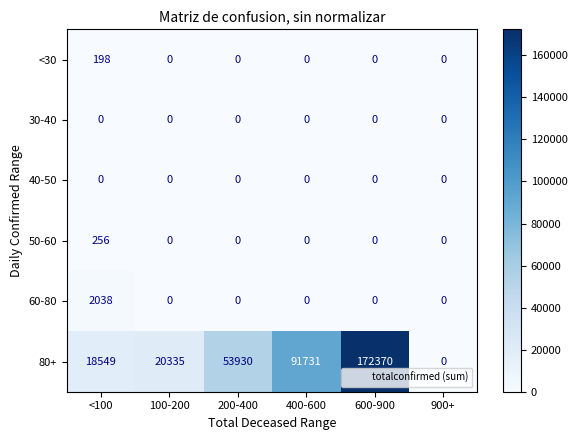

What is the approximate value of 60-80 at <100?

2038